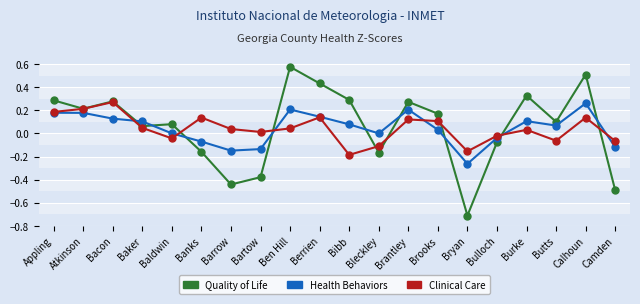

How many series are shown in this chart?

3